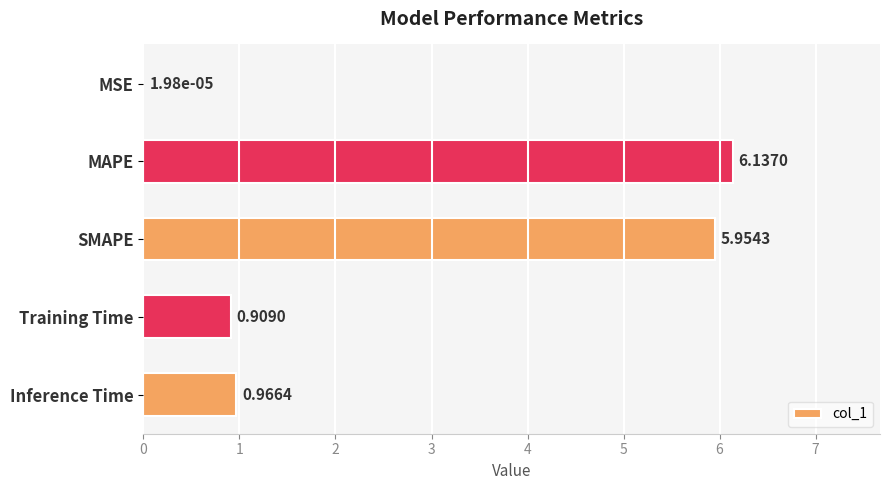

What is the sum of the values at MAPE and Training Time?

7.0